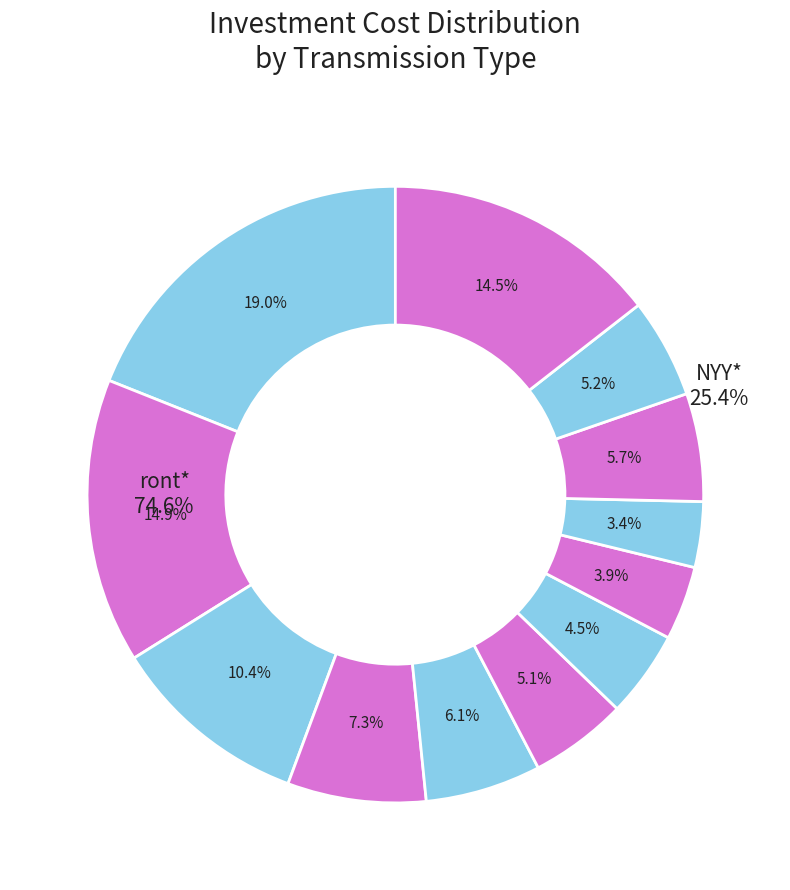

True or false: ront800 accounts for 6% of the total.

True